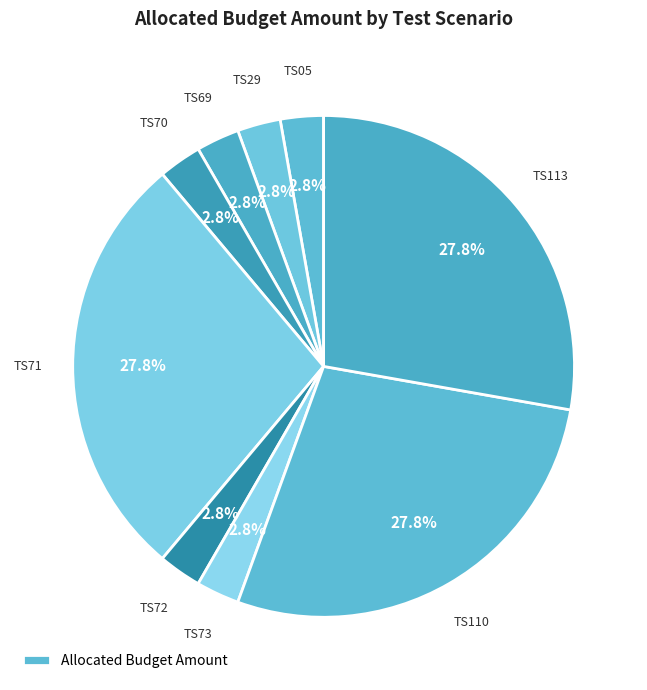

Count the number of slices in the pie.

9